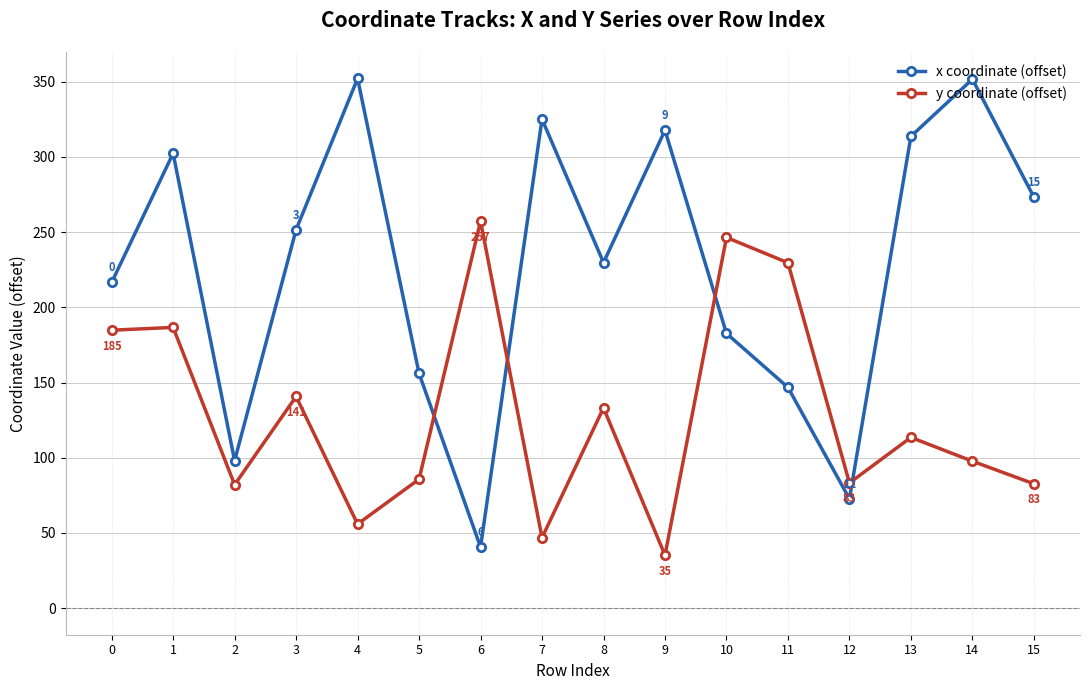

Between which two adjacent categories do x coordinate (offset) and y coordinate (offset) first intersect?

5 and 6